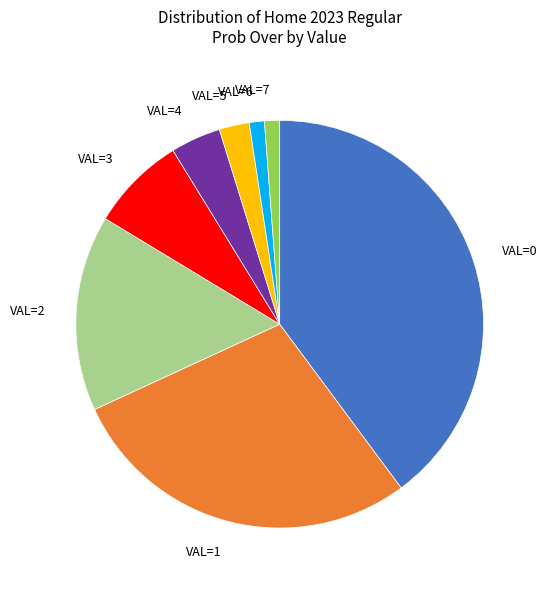

Does any single category account for the majority?

No